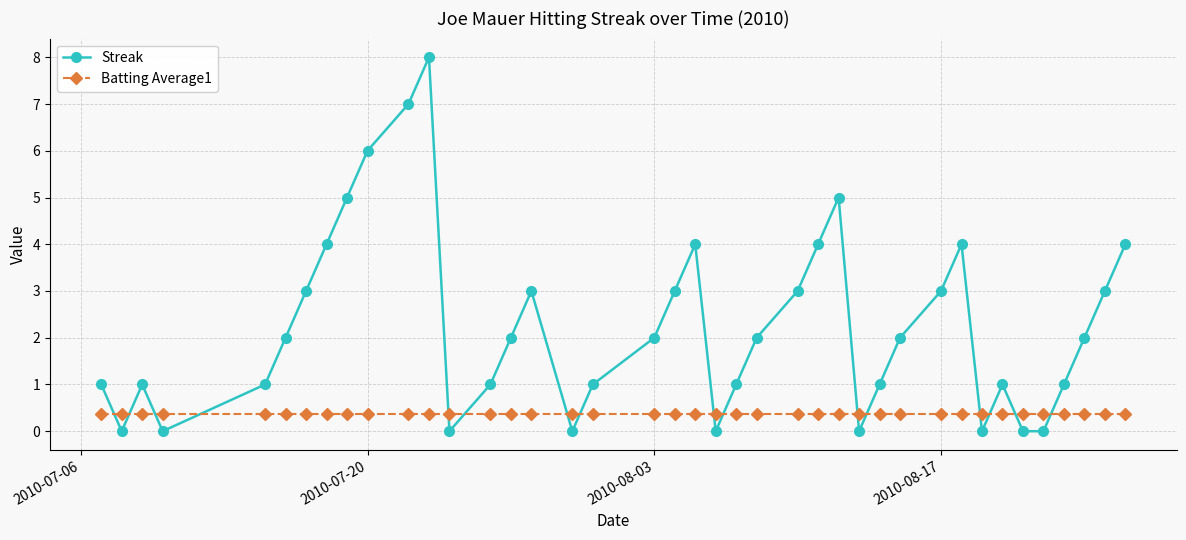

Which series has the widest spread of values?

Streak